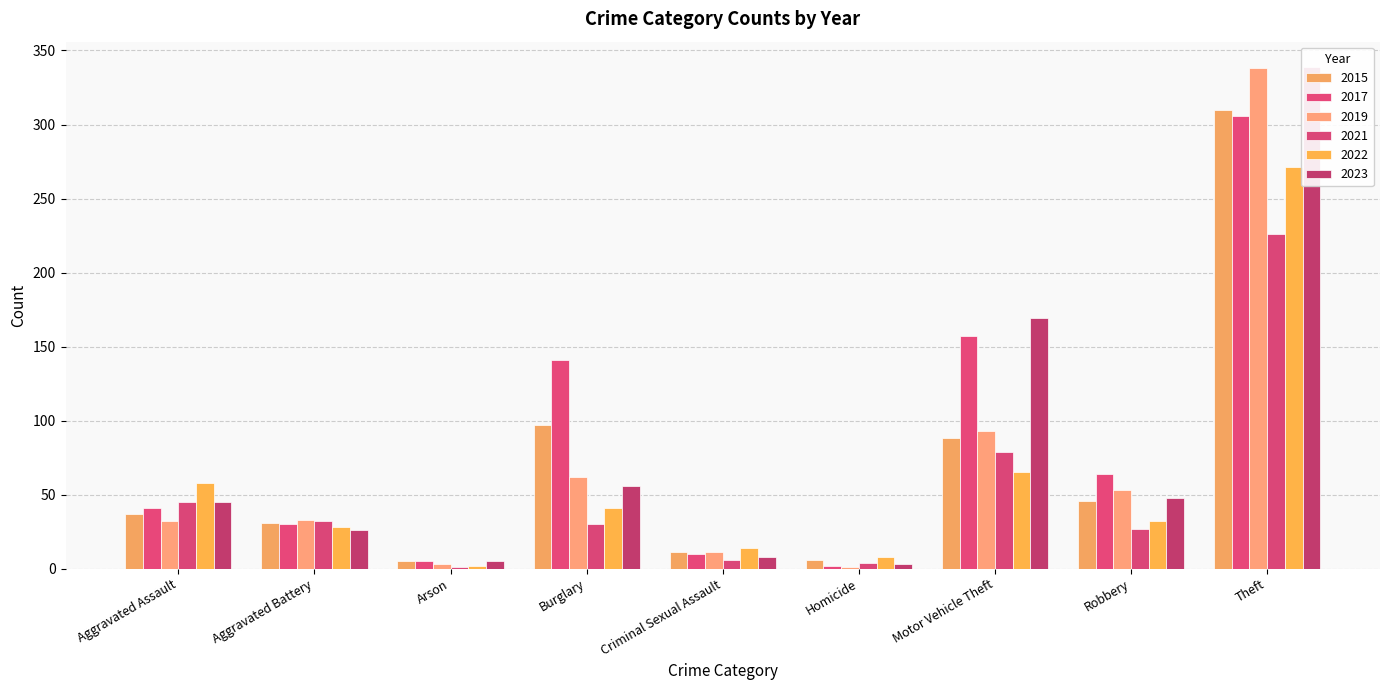

At which label does 2021 reach its minimum?

Arson